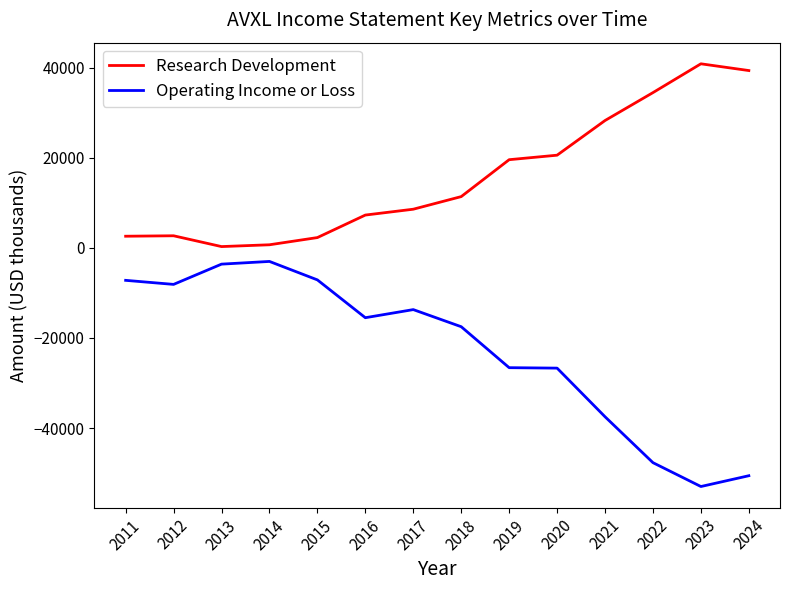

Which series has the widest spread of values?

Operating Income or Loss